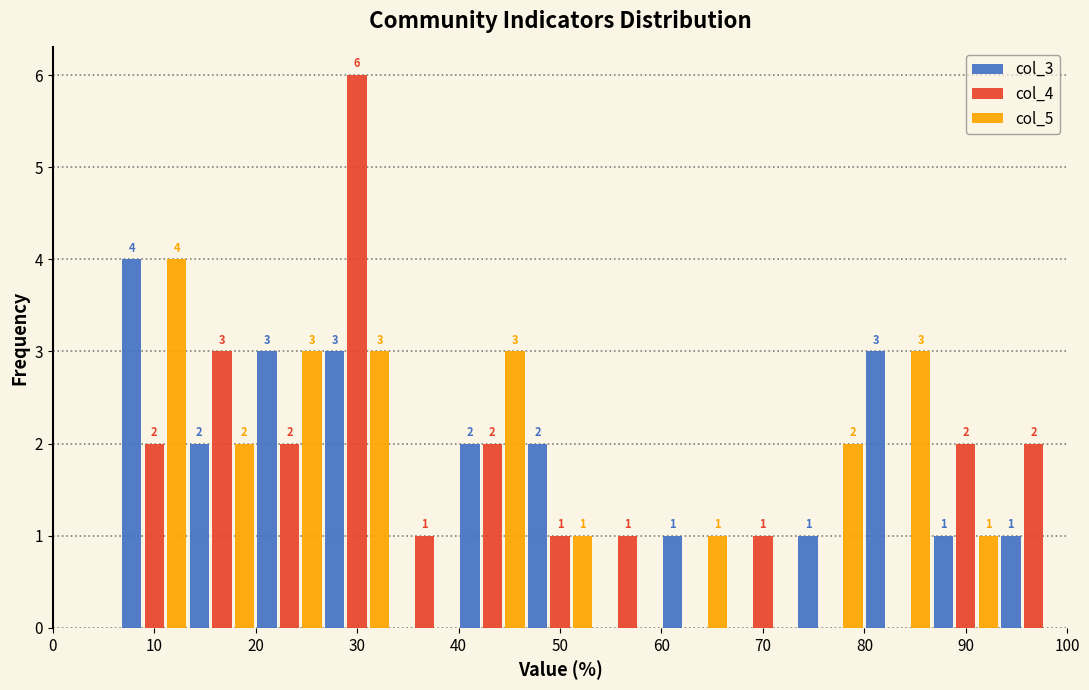

In the col_4 series, which range on the x-axis has the tallest bar?

27 to 33